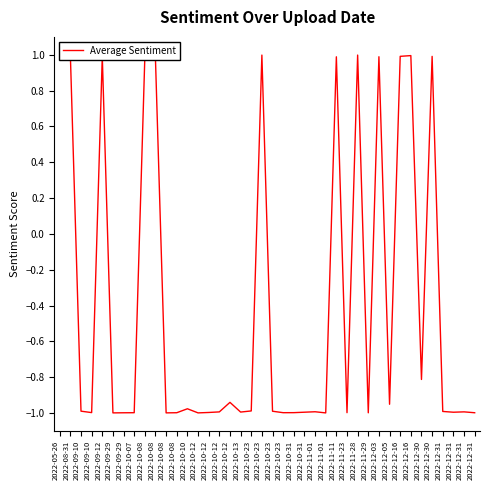

What is the greatest value displayed?

1.0